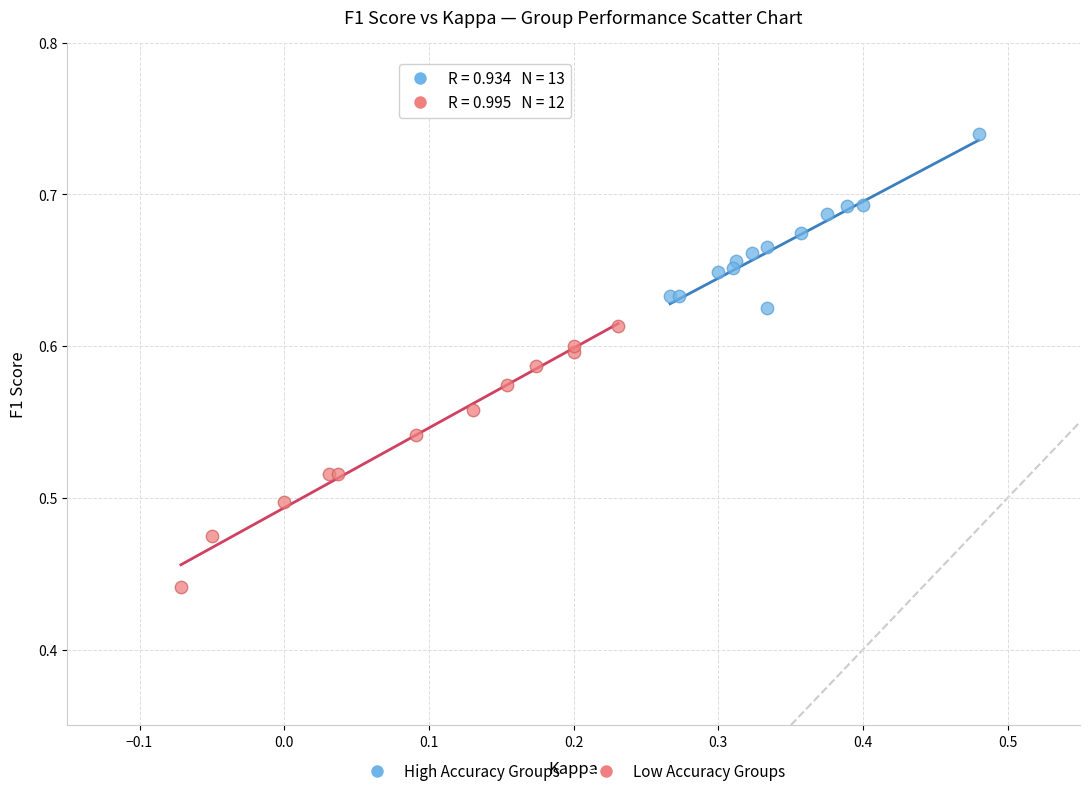

Which series contains the lowest Y value?

Low Accuracy Groups